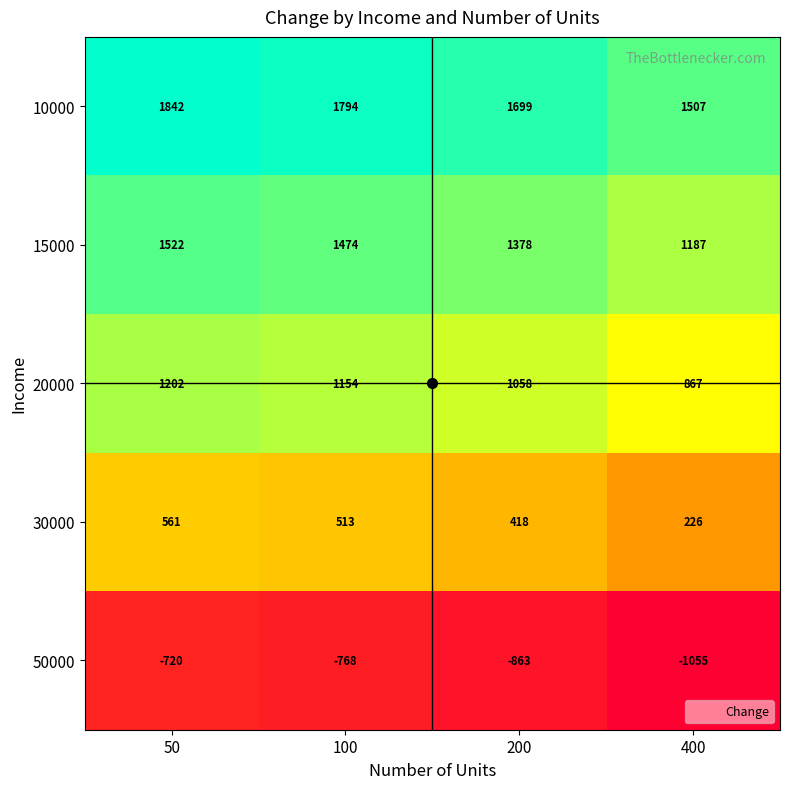

What is the spread (max minus min) of values at 400?

2562